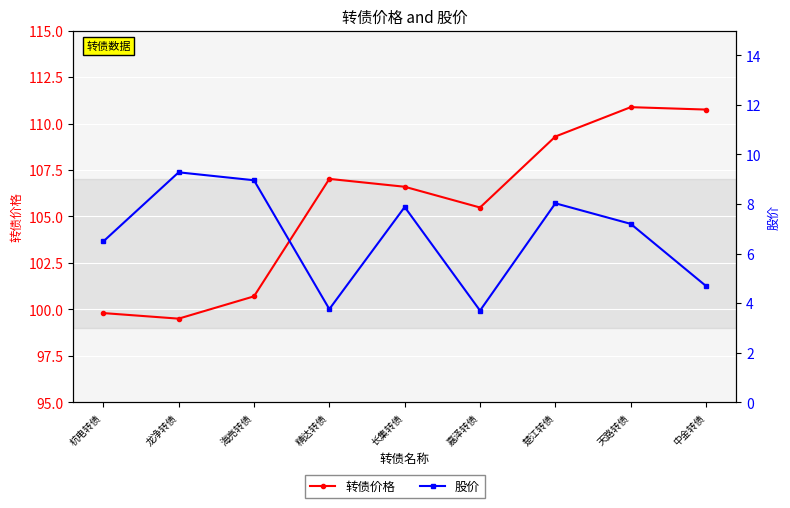

Is the value of 股价 at 龙净转债 greater than the value of 转债价格 at 杭电转债?

No